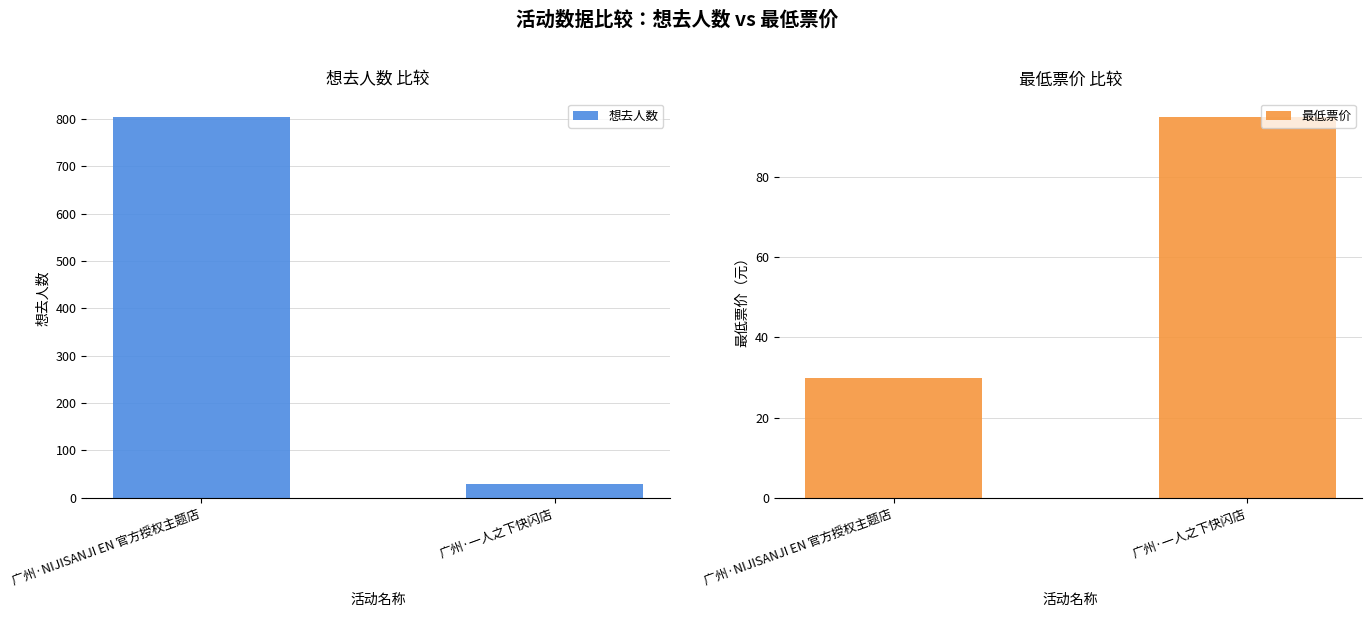

Which series has the largest range (max minus min)?

想去人数